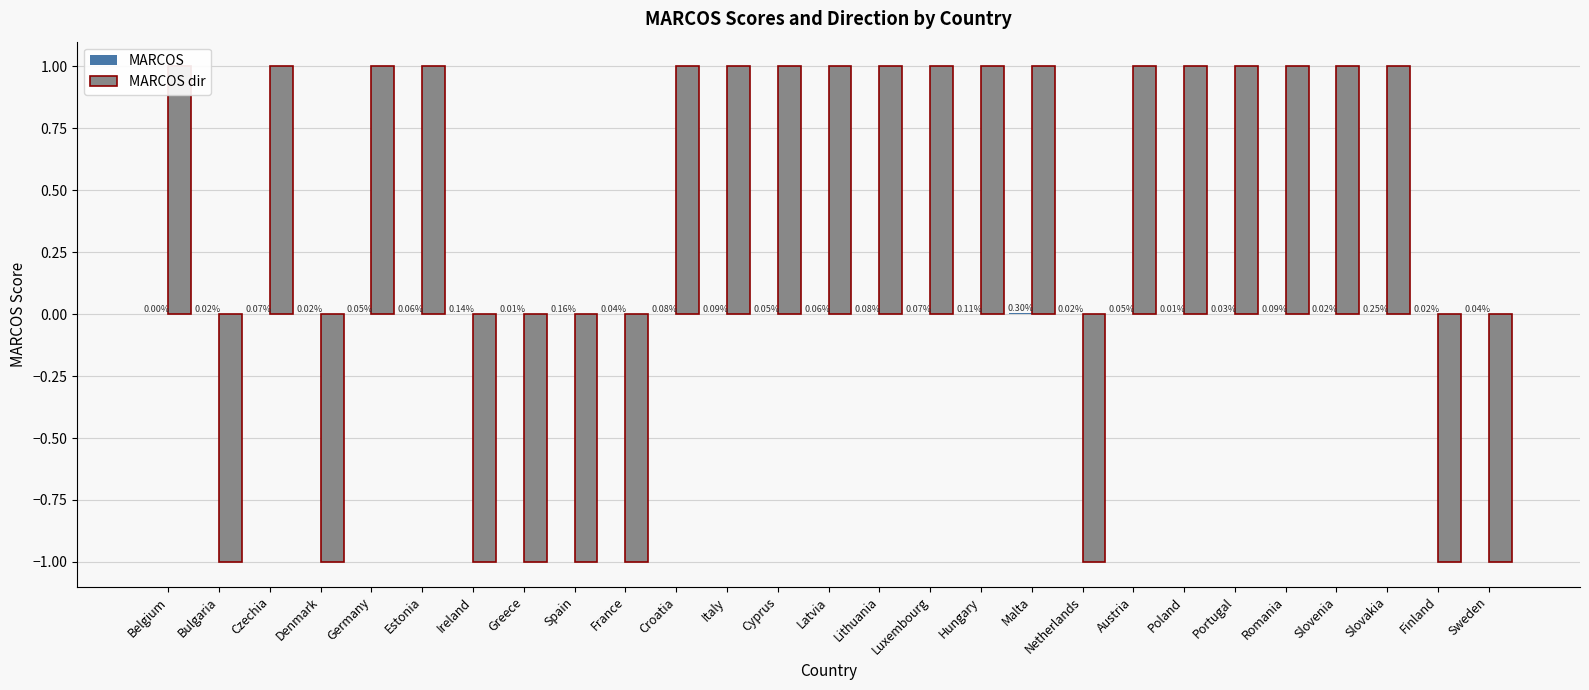

List the labels in order of MARCOS dir value, largest first.

Belgium, Czechia, Germany, Estonia, Croatia, Italy, Cyprus, Latvia, Lithuania, Luxembourg, Hungary, Malta, Austria, Poland, Portugal, Romania, Slovenia, Slovakia, Bulgaria, Denmark, Ireland, Greece, Spain, France, Netherlands, Finland, Sweden